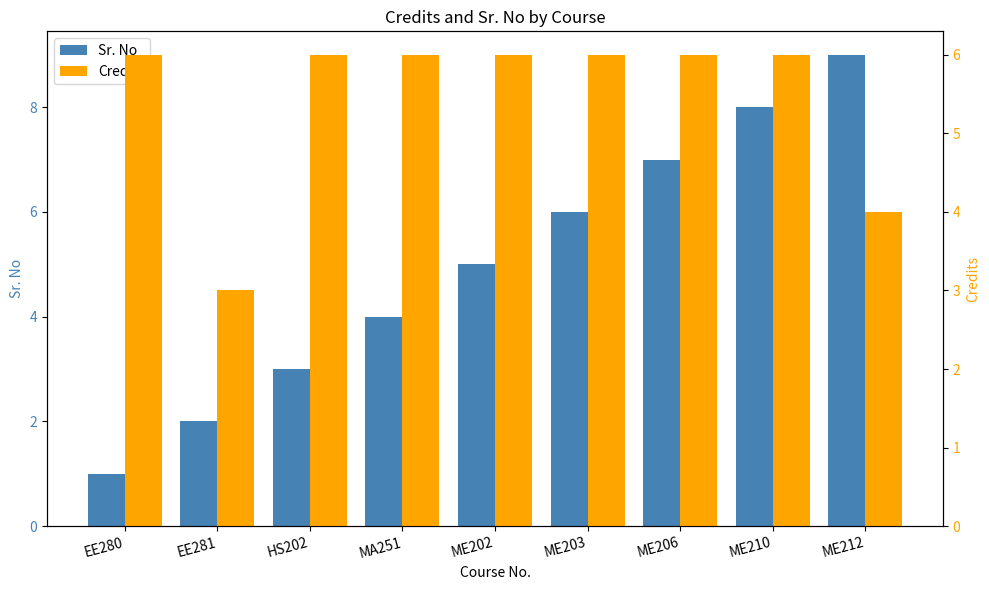

Which category has the lowest value in the Credits series?

EE281